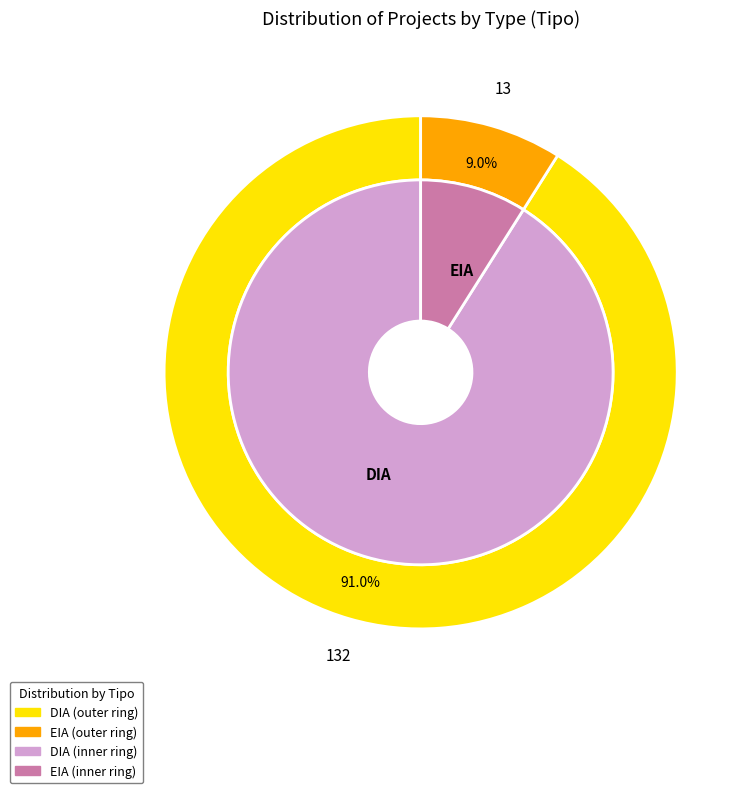

Which slice is the smallest?

EIA